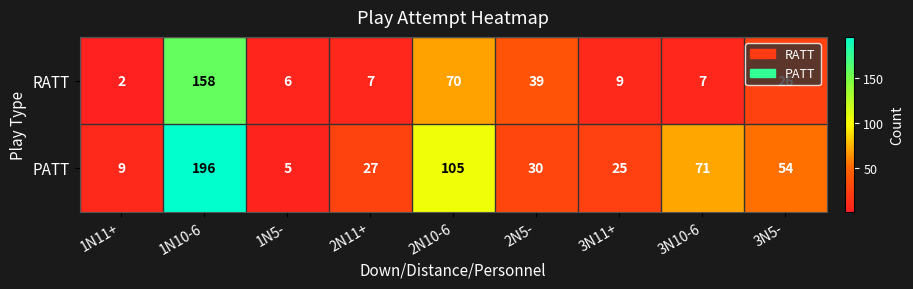

At how many categories does at least one series exceed 97?

2